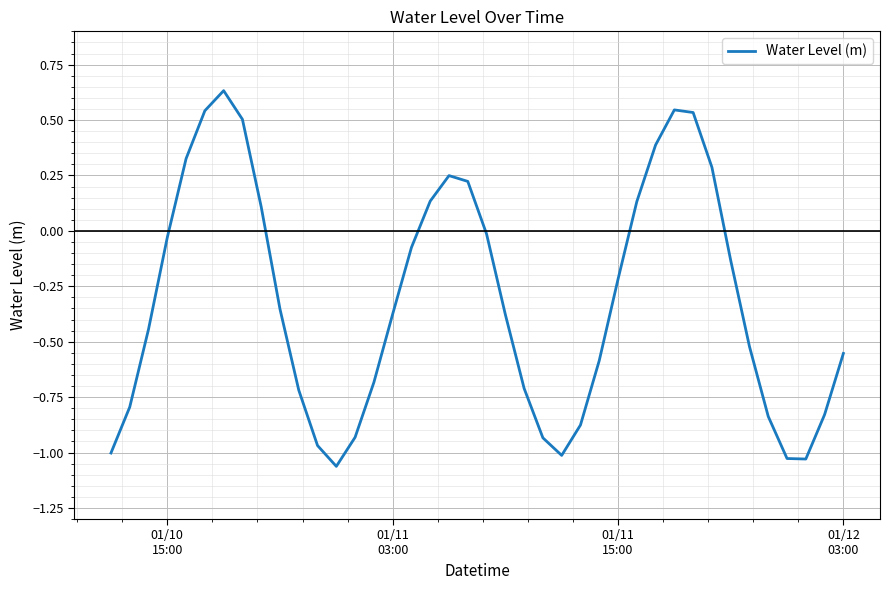

How many positive values are there?

13